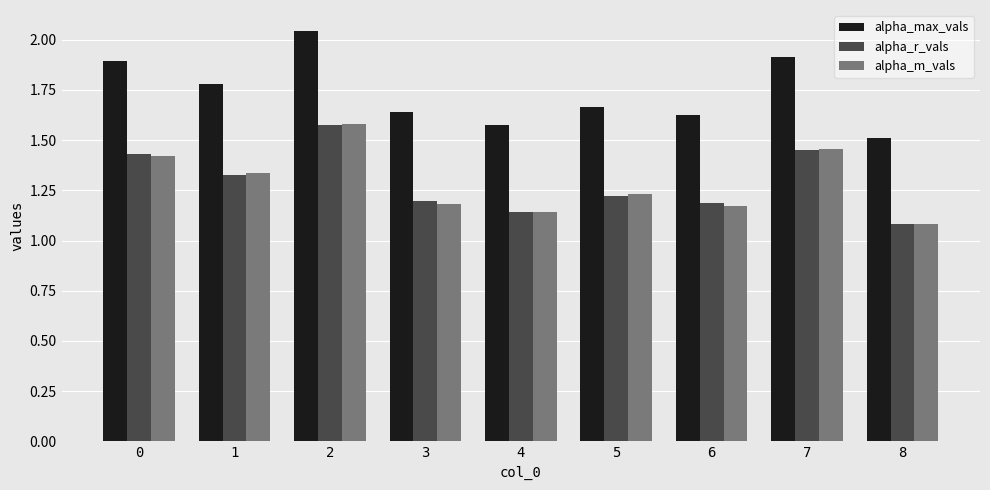

Is it true that alpha_max_vals equals 0.5 at 2?

False